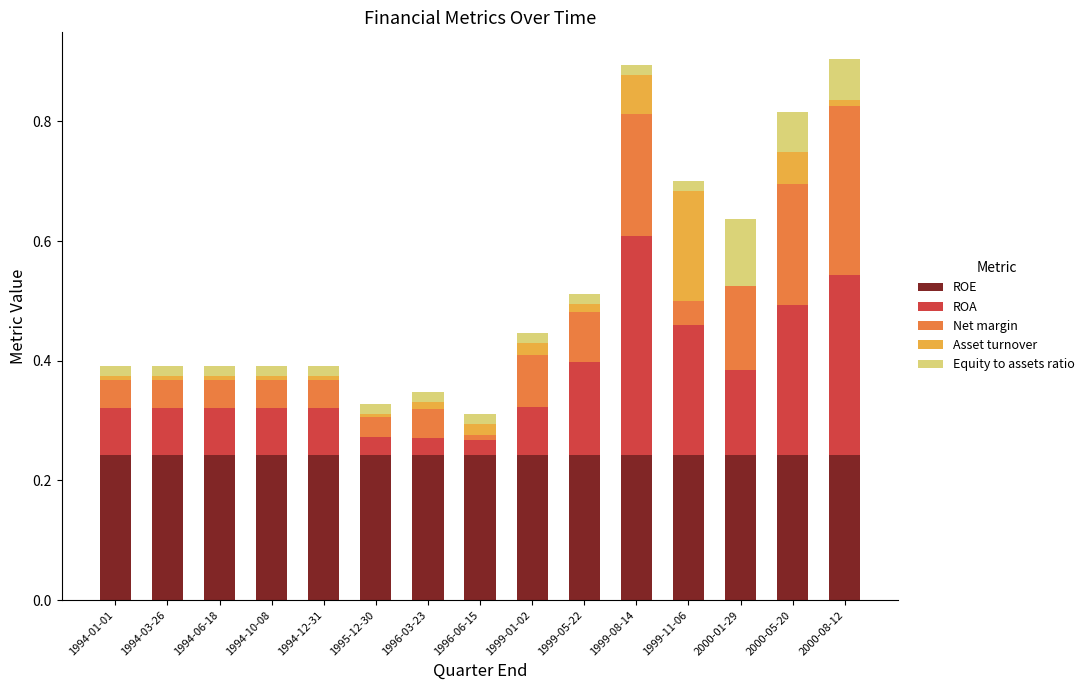

Is it true that ROE equals 0.2 at 1994-01-01?

True